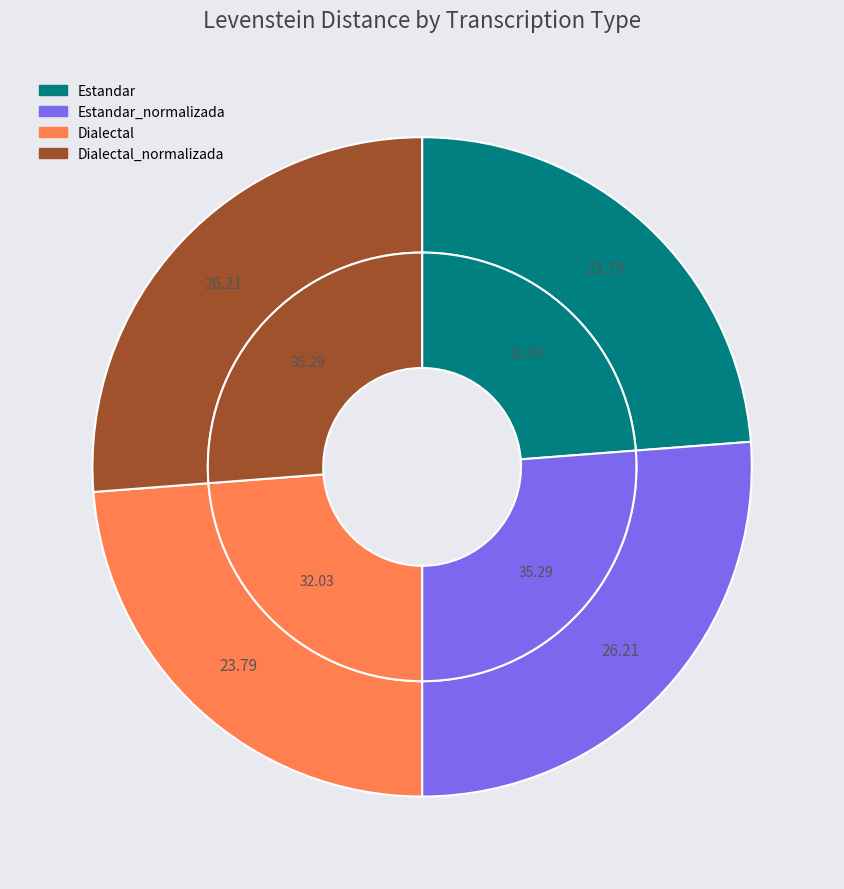

To the nearest percent, what is the difference between the largest and smallest slice percentages?

2%